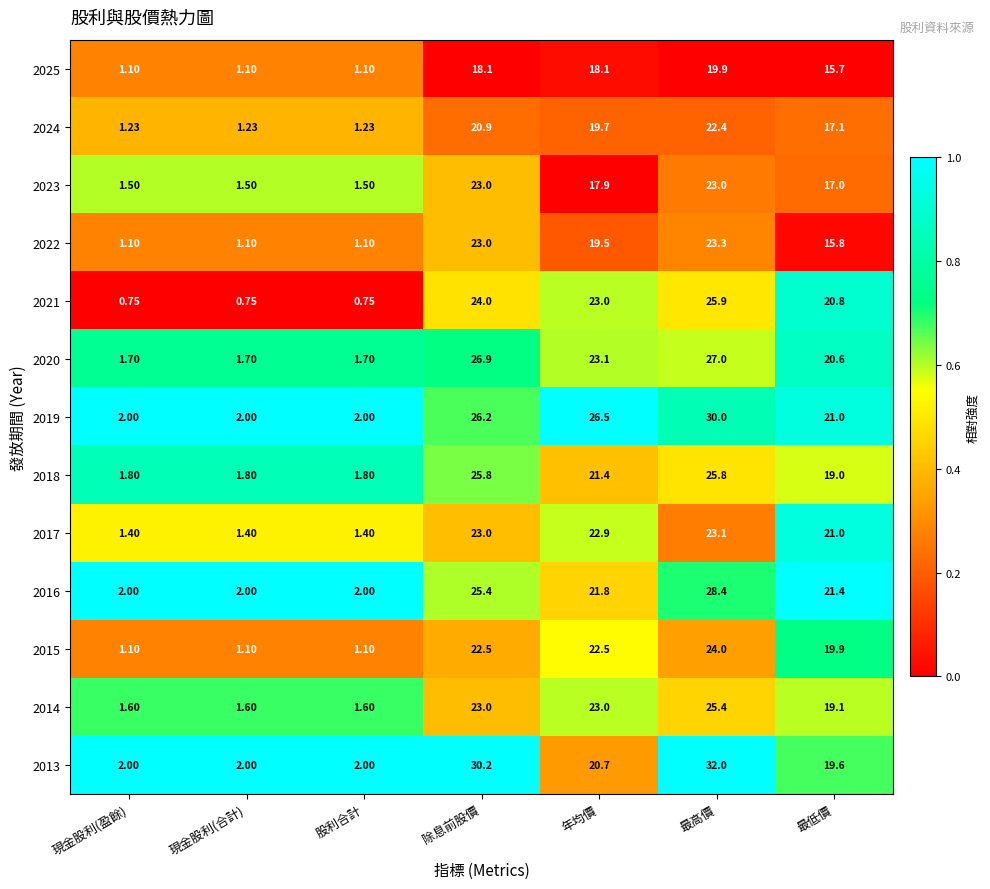

At which label does 2018 first exceed 19?

除息前股價